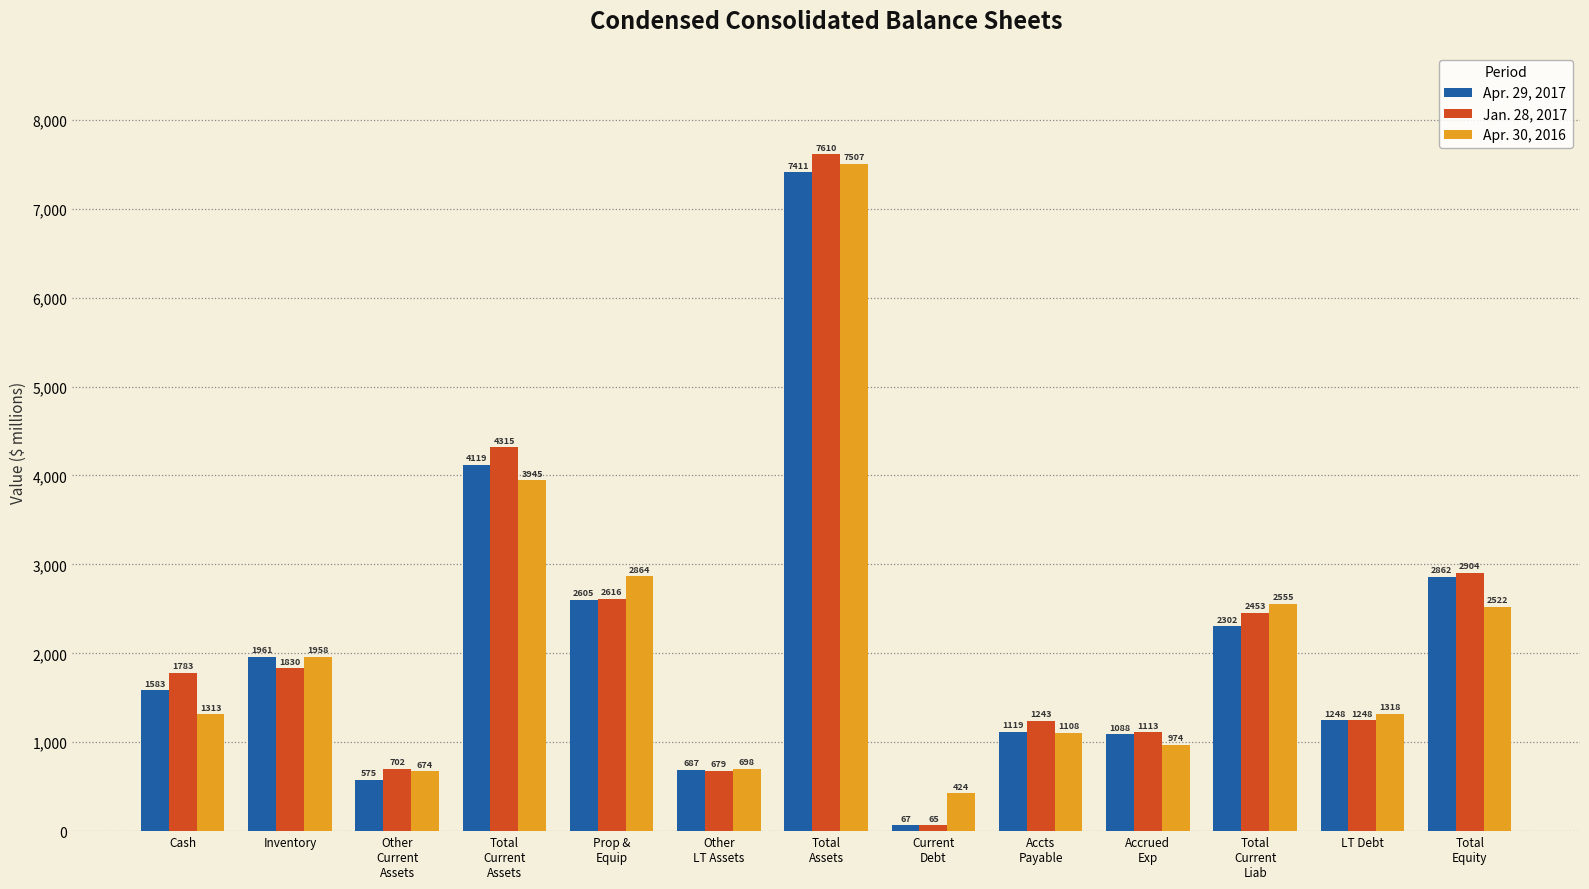

At Accrued
Exp, list the series in order from largest to smallest.

Jan. 28, 2017, Apr. 29, 2017, Apr. 30, 2016